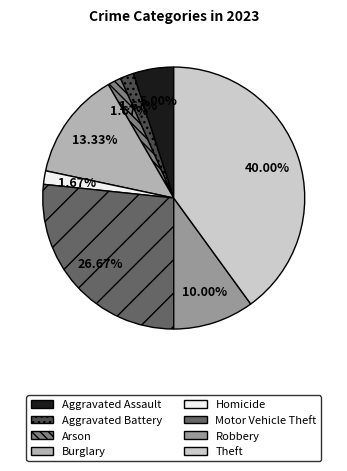

What percentage is the Arson slice, to the nearest percent?

2%